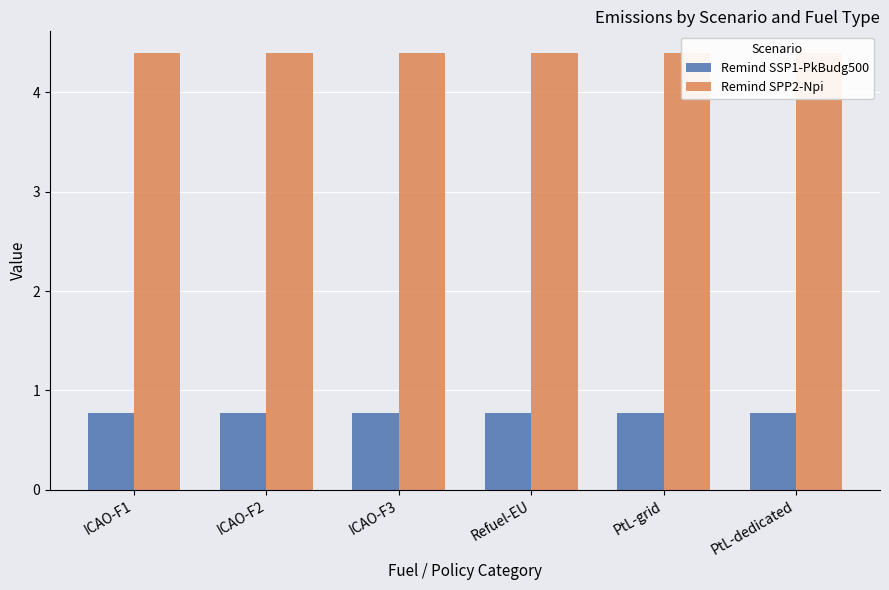

Where is Remind SSP1-PkBudg500 nearest to the value 0?

ICAO-F2